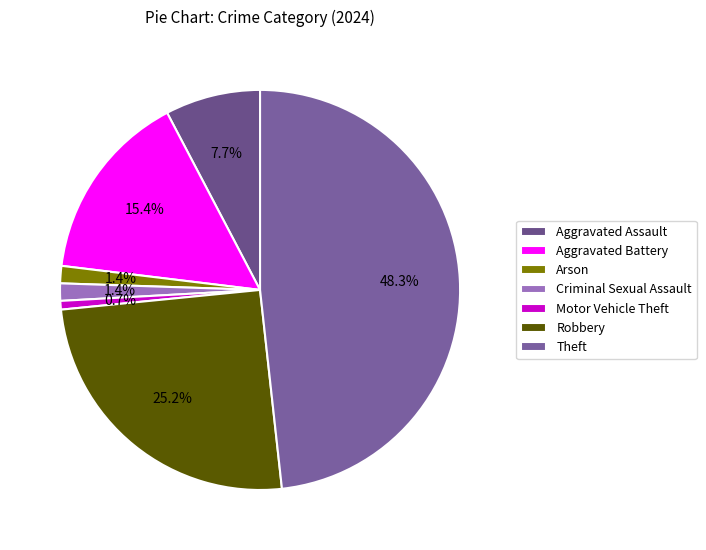

Between Criminal Sexual Assault and Theft, which is larger?

Theft